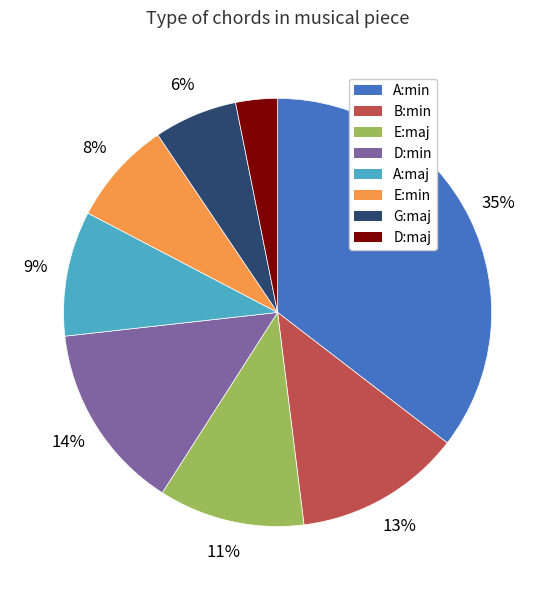

Which category has the smallest portion of the pie?

D:maj